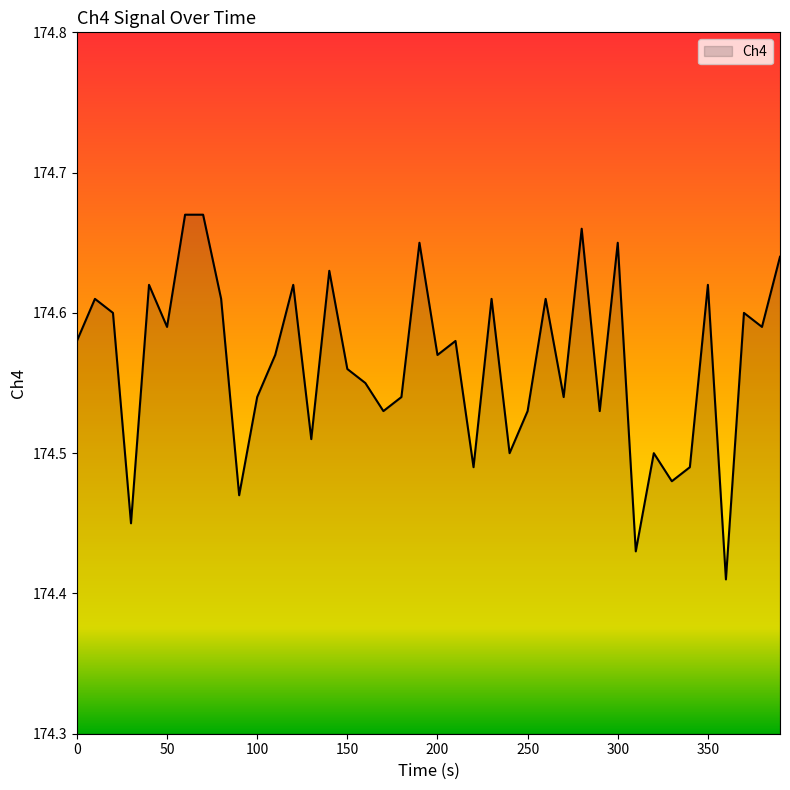

How many series are shown in this chart?

1